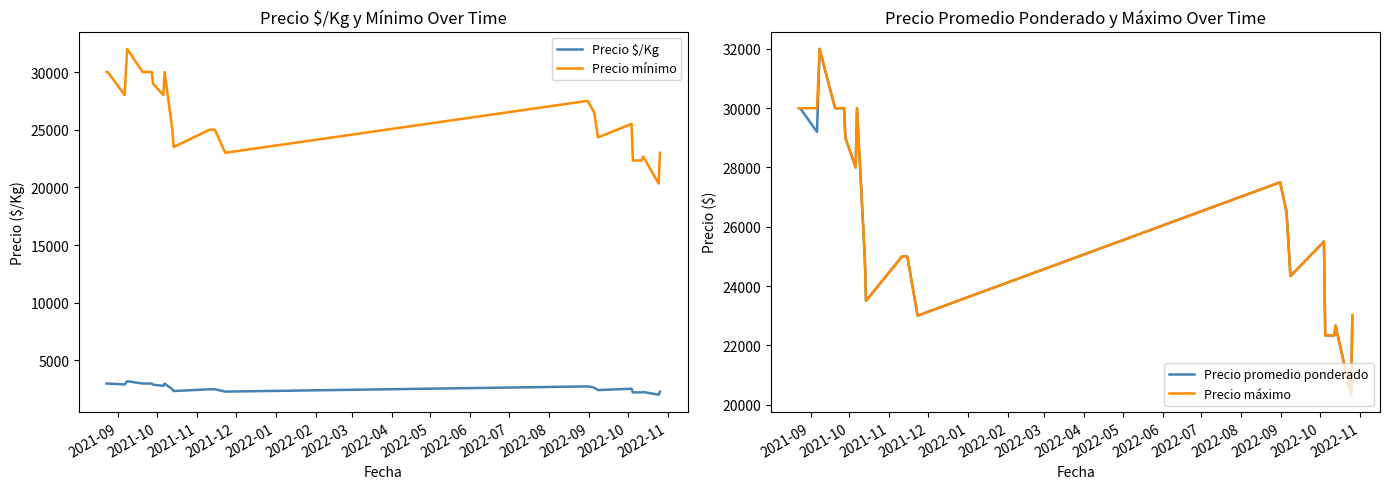

True or false: Precio mínimo and Precio $/Kg intersect in this chart.

False